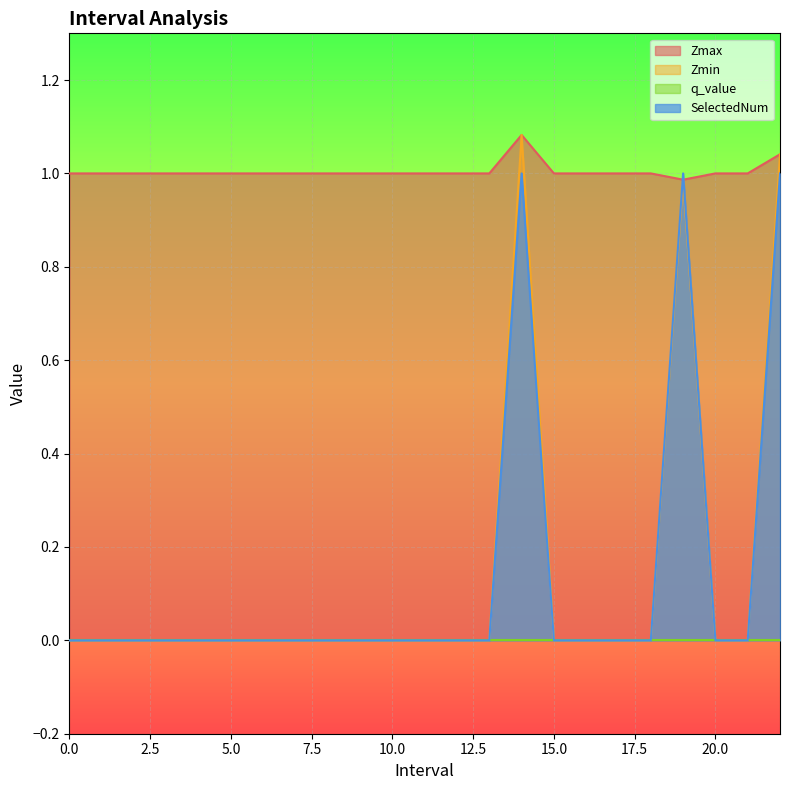

What is the total value across all series at 8?

1.0